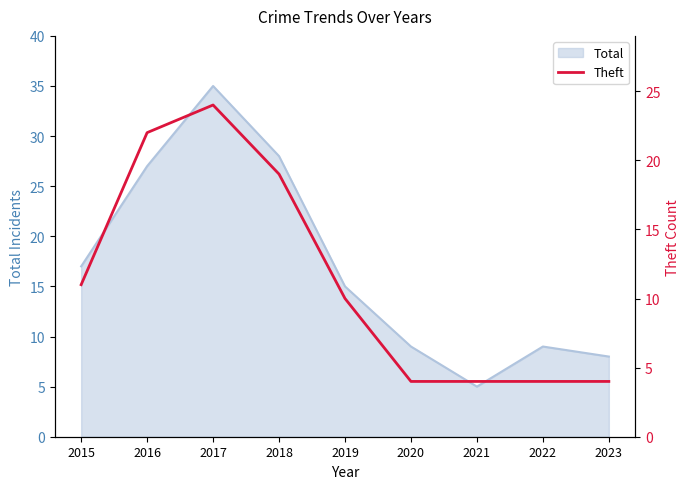

At which label does Total reach its peak?

2017